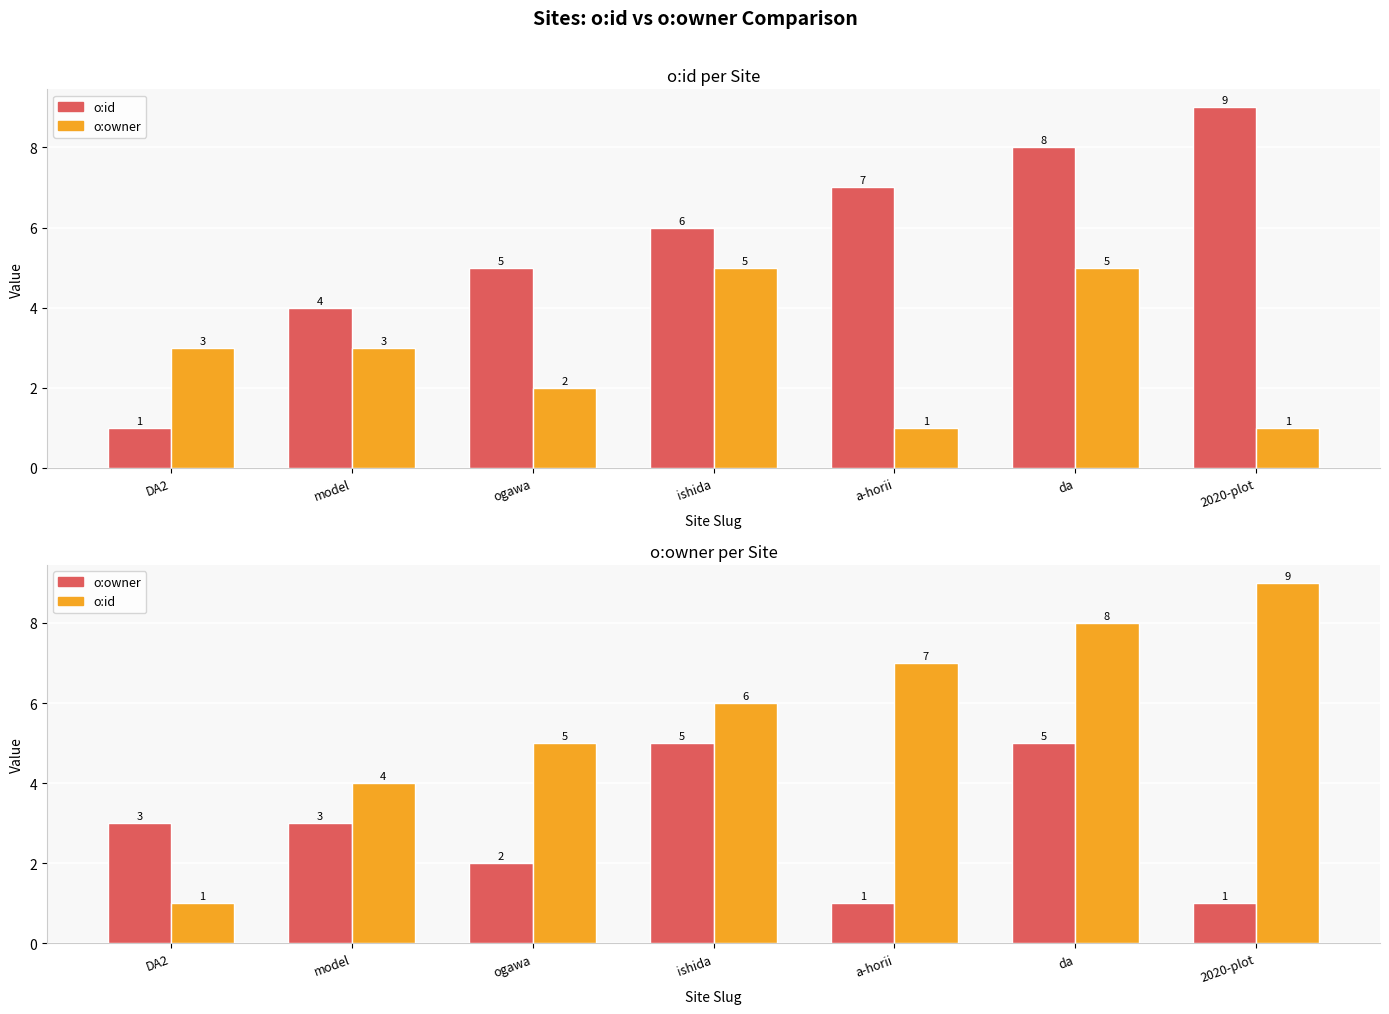

Reading right to left, list all the values displayed in this chart.

o:id: 2020-plot=9	da=8	a-horii=7	ishida=6	ogawa=5	model=4	DA2=1
o:owner: 2020-plot=1	da=5	a-horii=1	ishida=5	ogawa=2	model=3	DA2=3